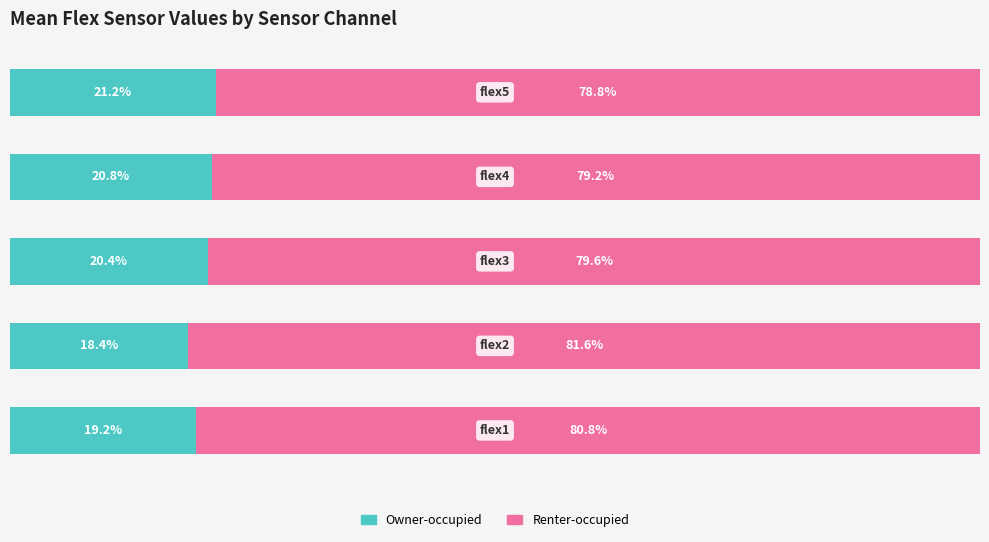

What are all the series names shown in the legend?

Owner-occupied, Renter-occupied